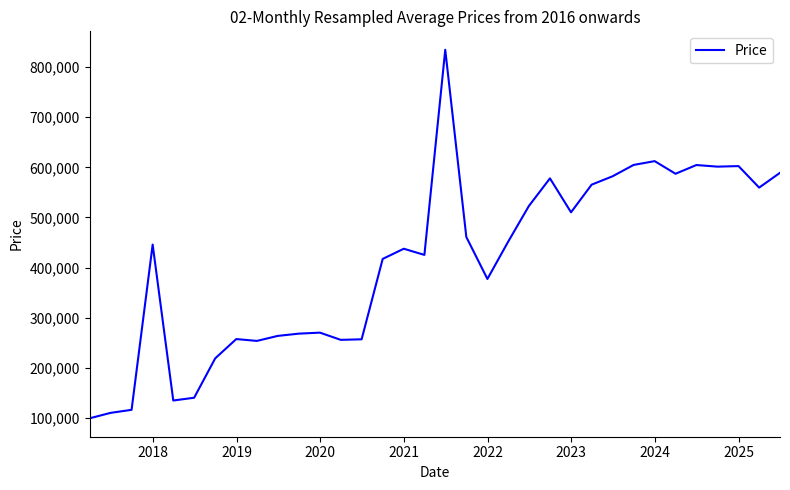

Does the chart display data point markers on the line(s)?

No